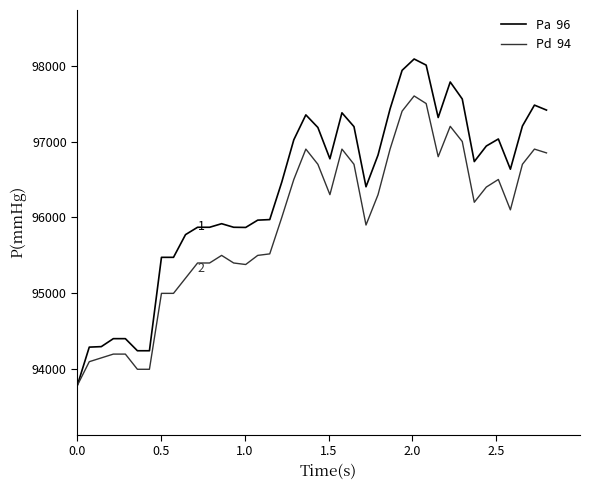

What is the minimum value shown in the chart?

93784.6